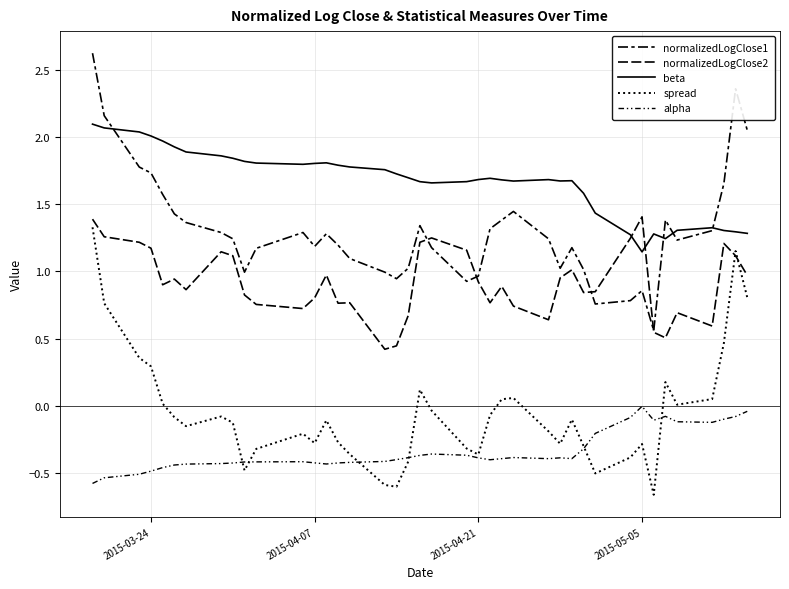

True or false: normalizedLogClose1 has more than 0 interior local peaks.

True